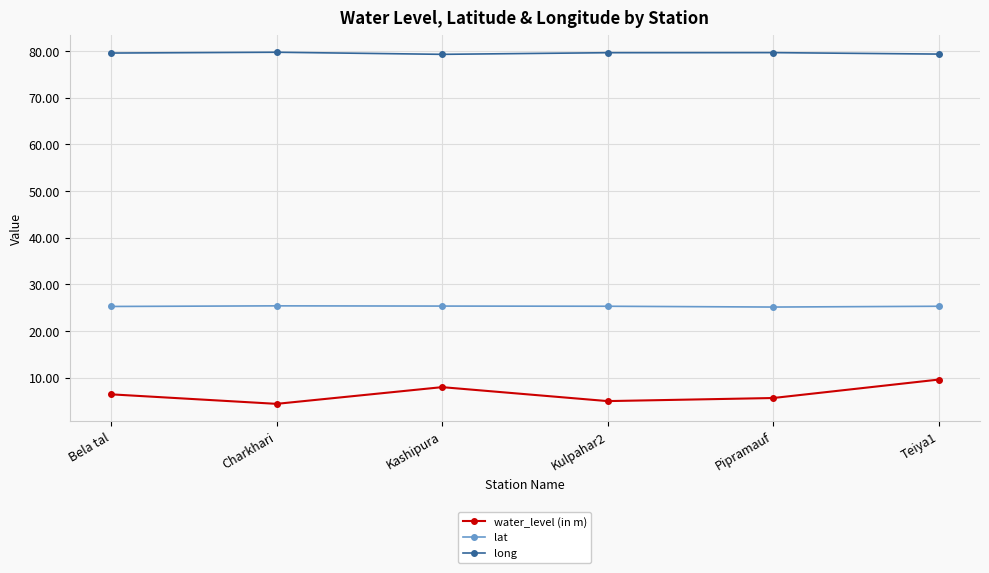

The lat series shows 35.8 at Pipramauf. True or false?

False